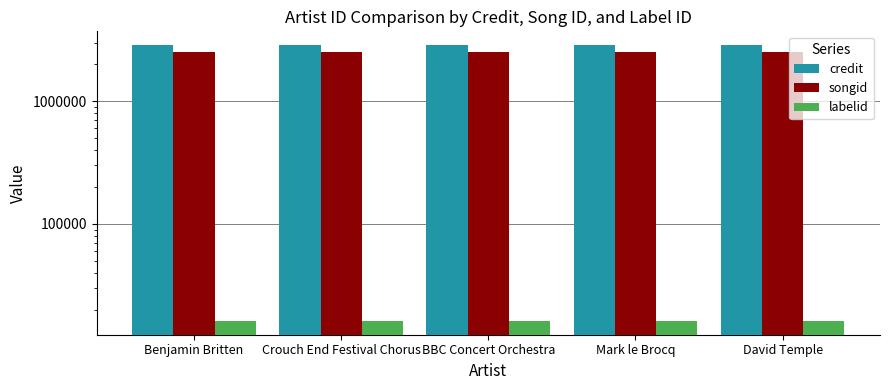

What is the difference between the highest and lowest values at David Temple?

2848205